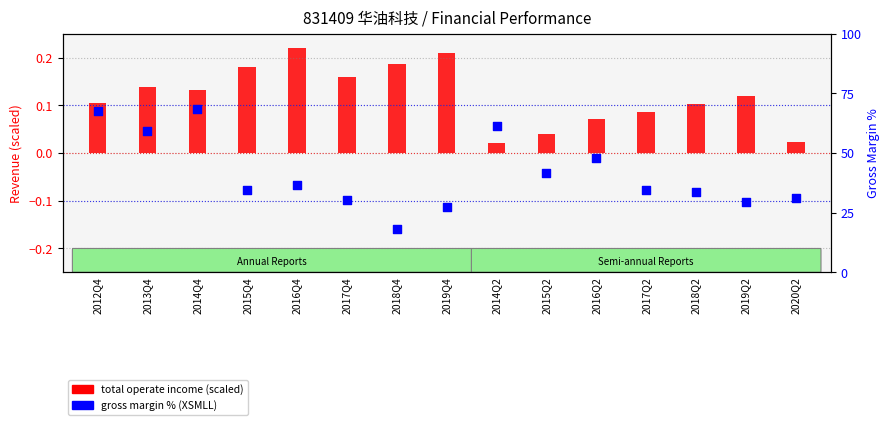

Is the value of gross margin % (XSMLL) at 2017Q4 greater than the value of total operate income (scaled) at 2013Q4?

Yes